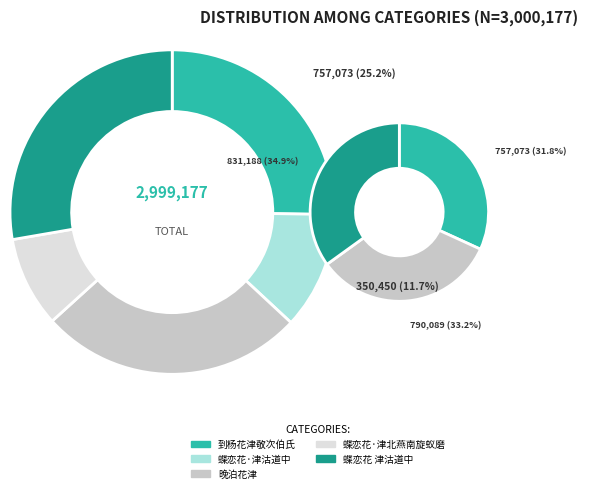

Is the sum of 到杨花津敬次伯氏 and 蝶恋花·津沽道中 greater than half?

No